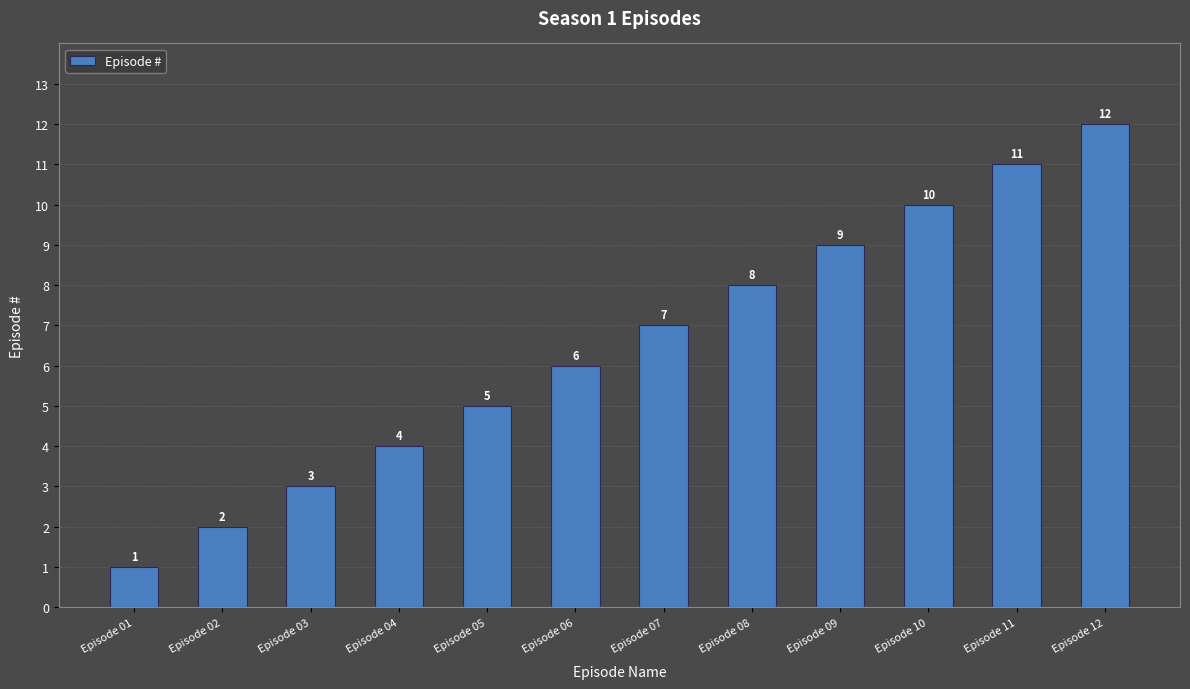

What is the smallest value displayed?

1